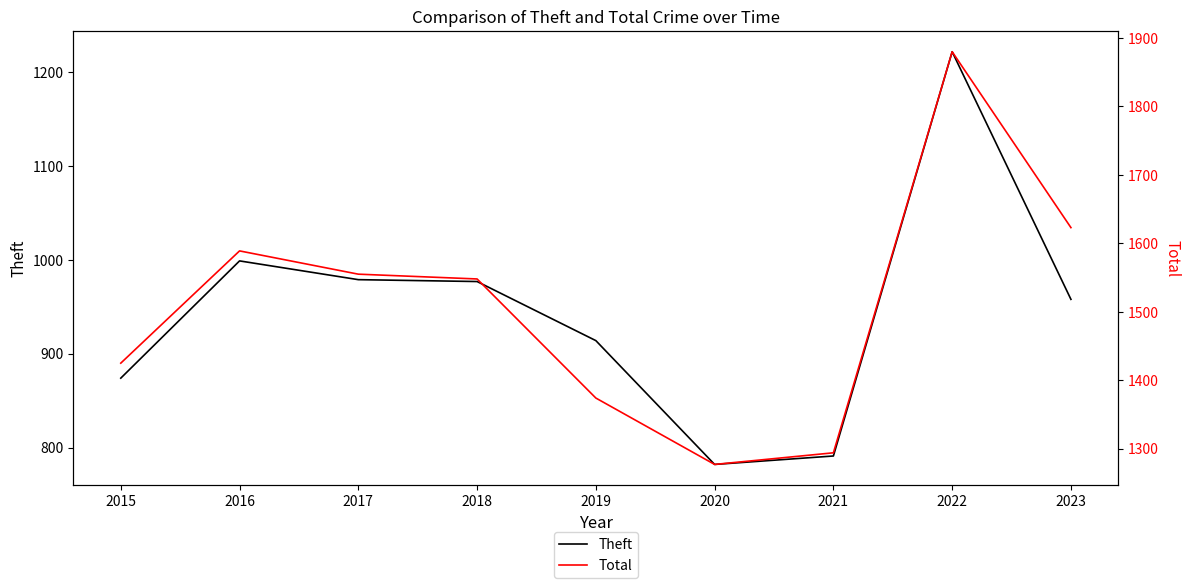

What is the value of the Total point at the 3rd from the left?

1555